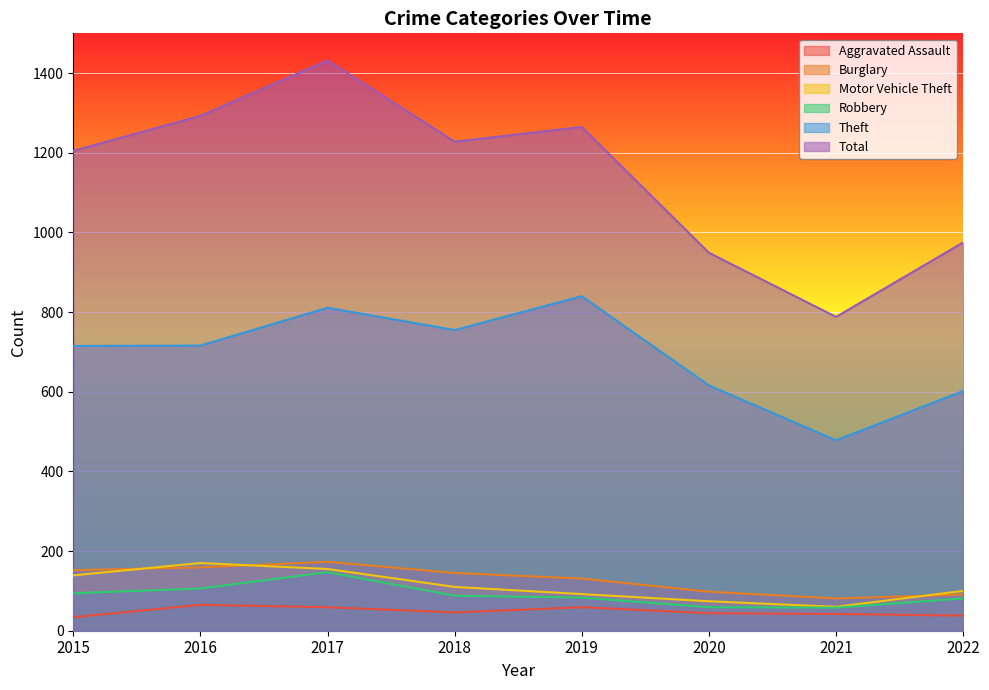

True or false: Robbery has more than 0 points higher than both neighbors.

True